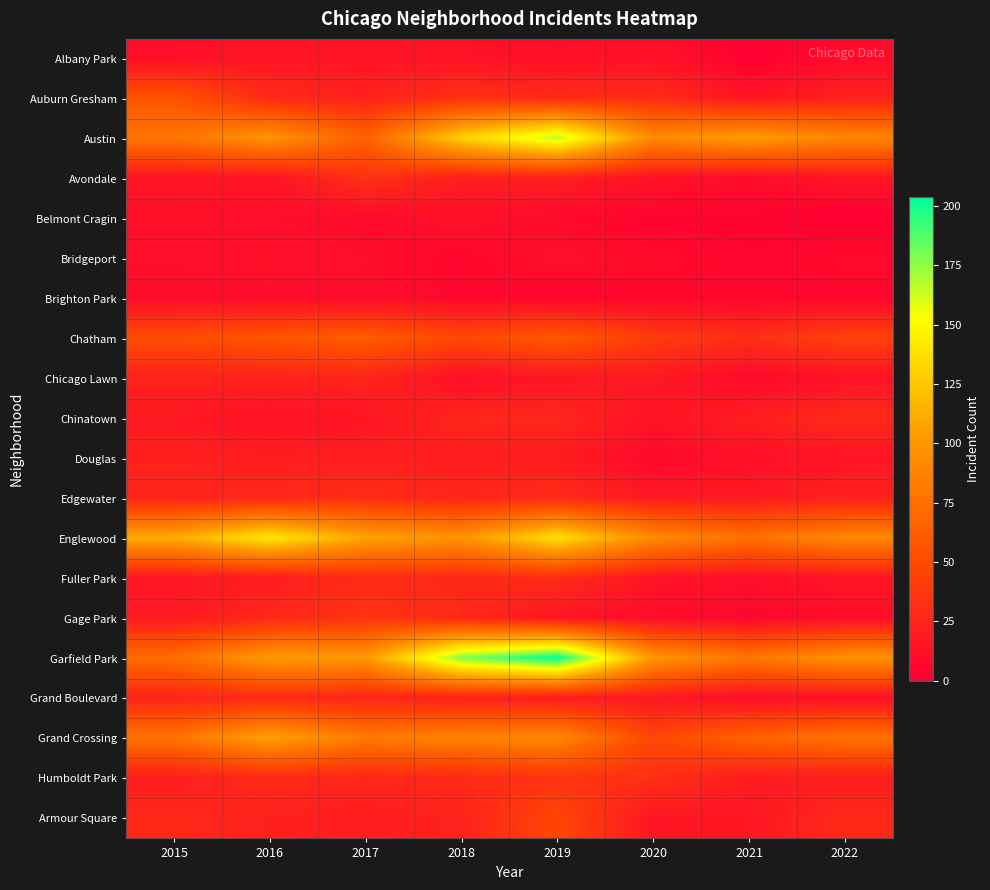

At which category does the chart reach its minimum across all series?

2021